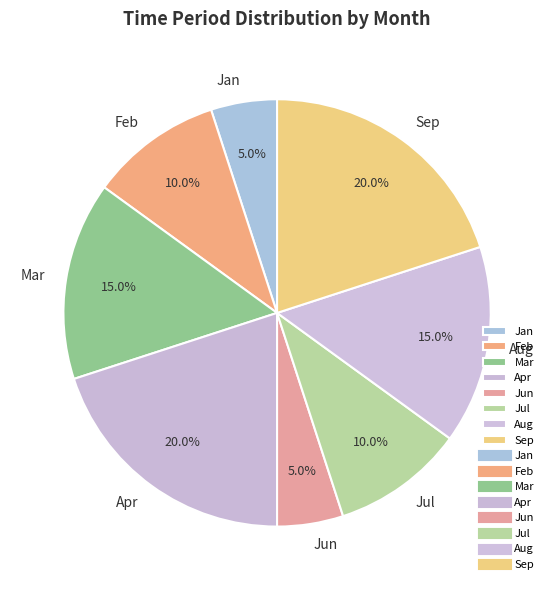

To the nearest percent, what is the combined percentage of Sep and Jun?

25%